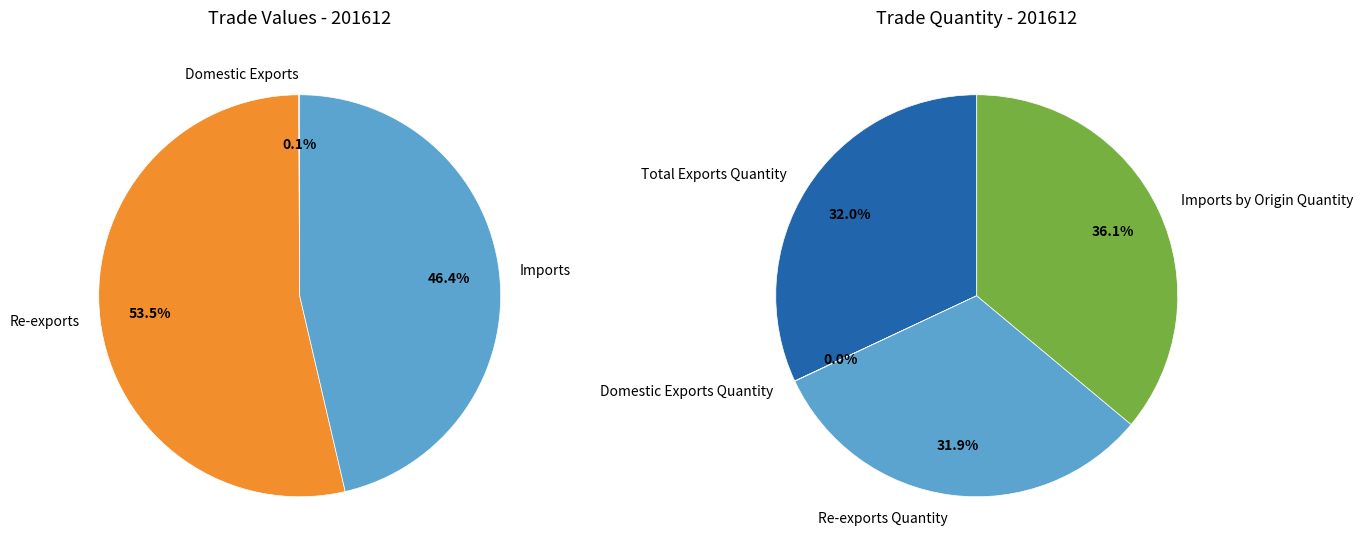

Is there a majority slice in this chart?

Yes